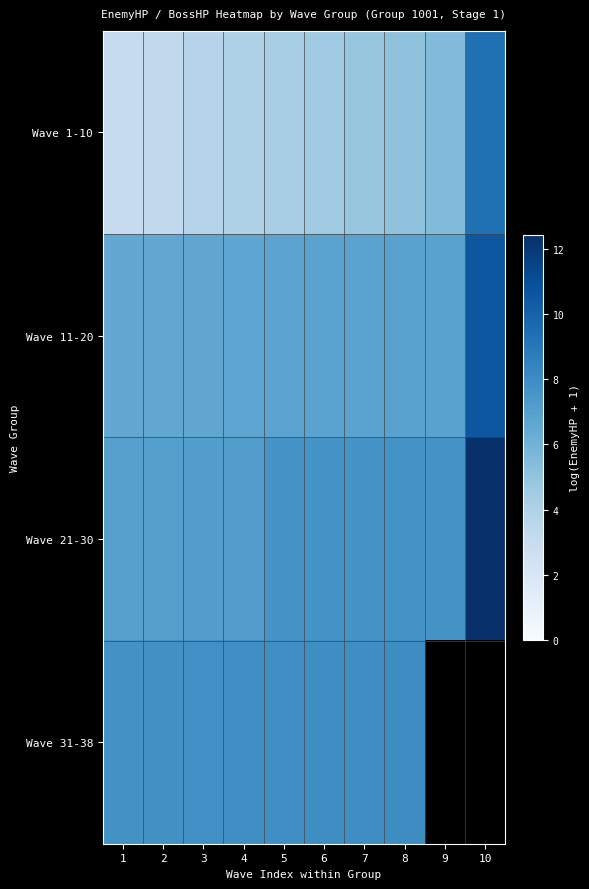

Rank the series at 1 from highest to lowest value.

Wave 31-38, Wave 21-30, Wave 11-20, Wave 1-10